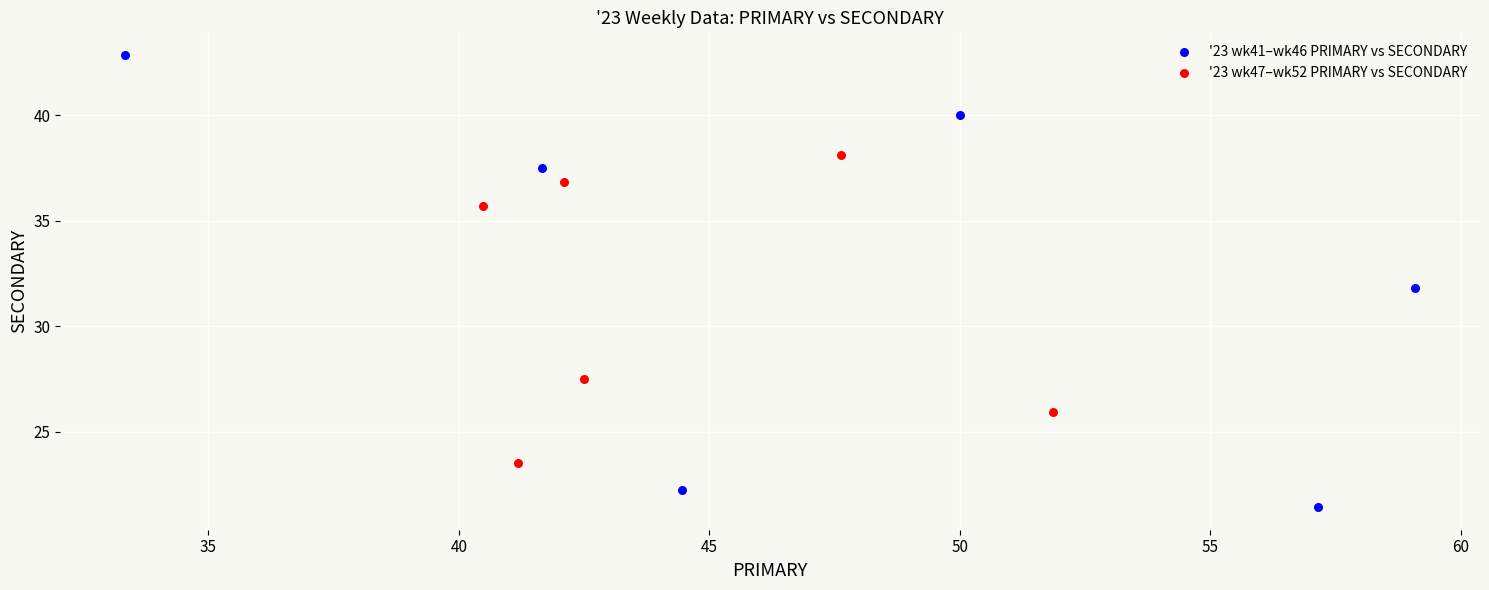

Which series has the largest Y range (max minus min)?

'23 wk41–wk46 PRIMARY vs SECONDARY